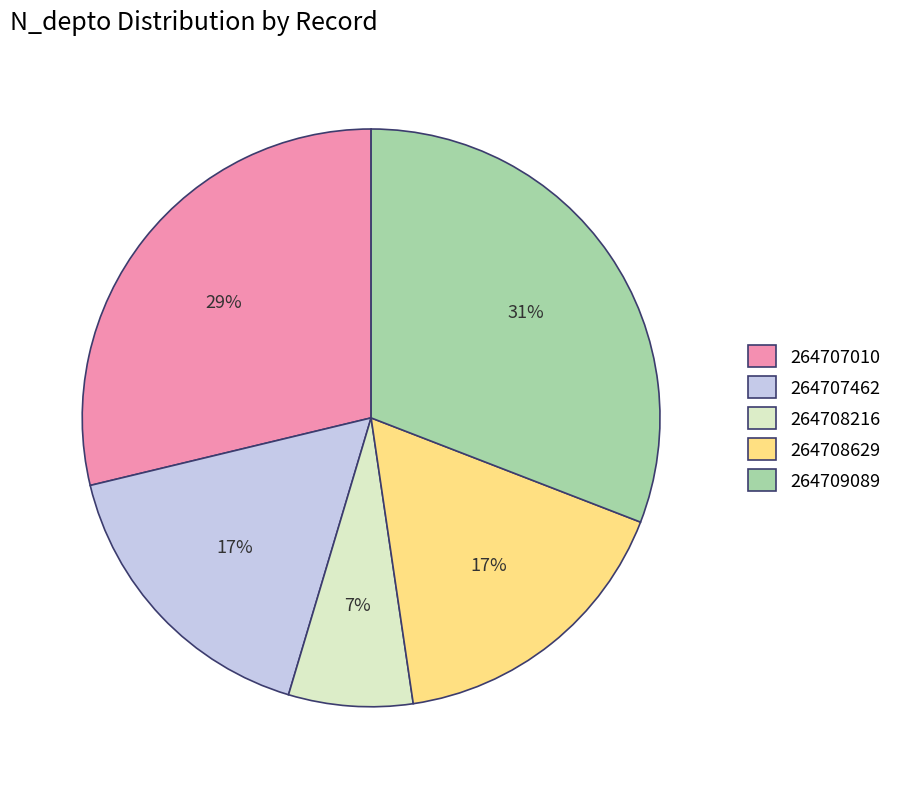

Which has a higher value, 264709089 or 264708216?

264709089